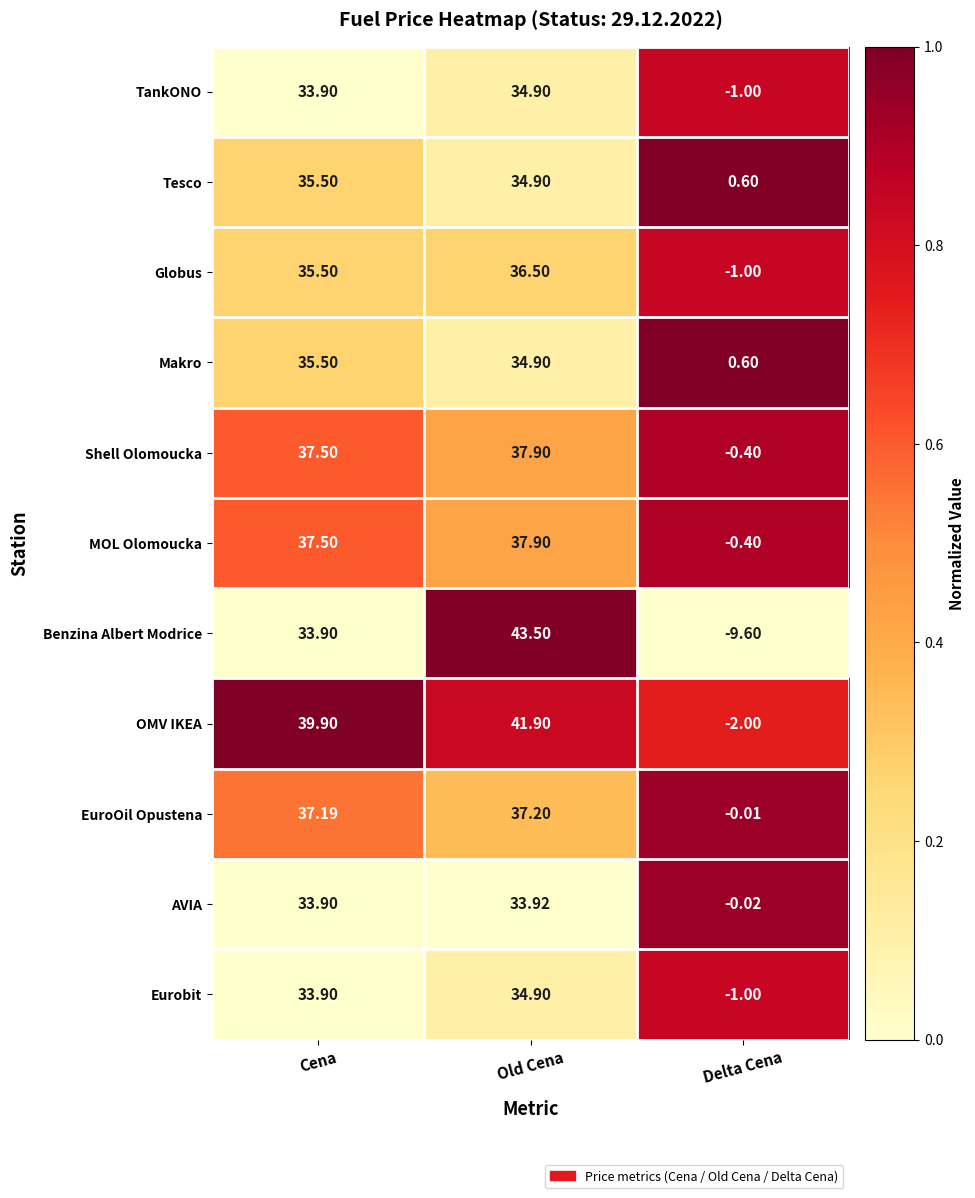

List the labels in order of Makro value, smallest first.

Delta Cena, Old Cena, Cena